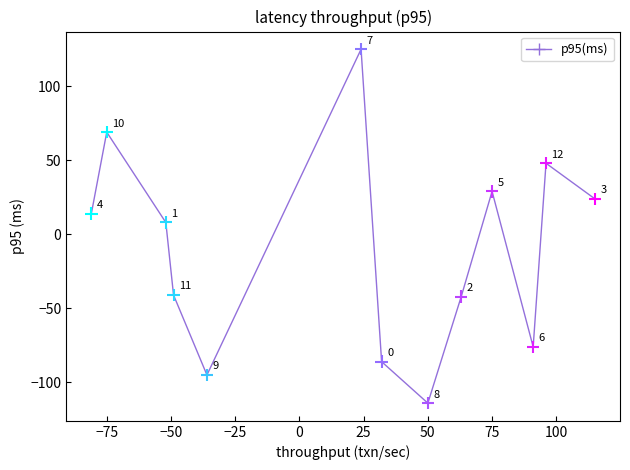

What Y value in the scatter plot is closest to 5?

8